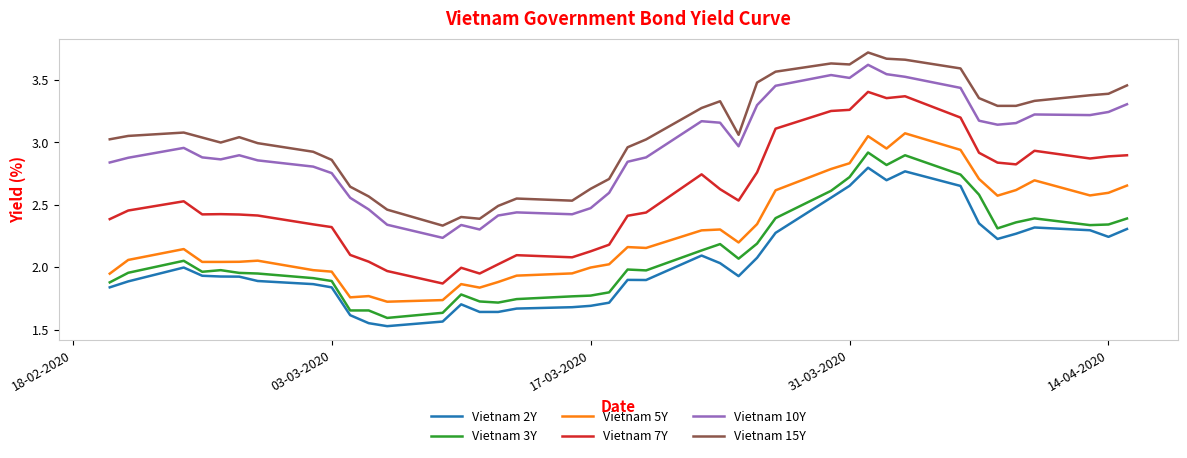

True or false: Vietnam 2Y and Vietnam 3Y cross at least once.

False